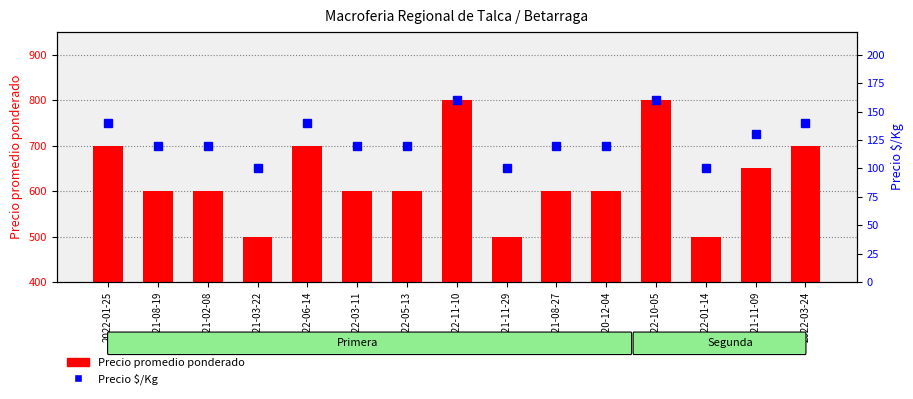

What is the sum of all Precio $/Kg values?

1890